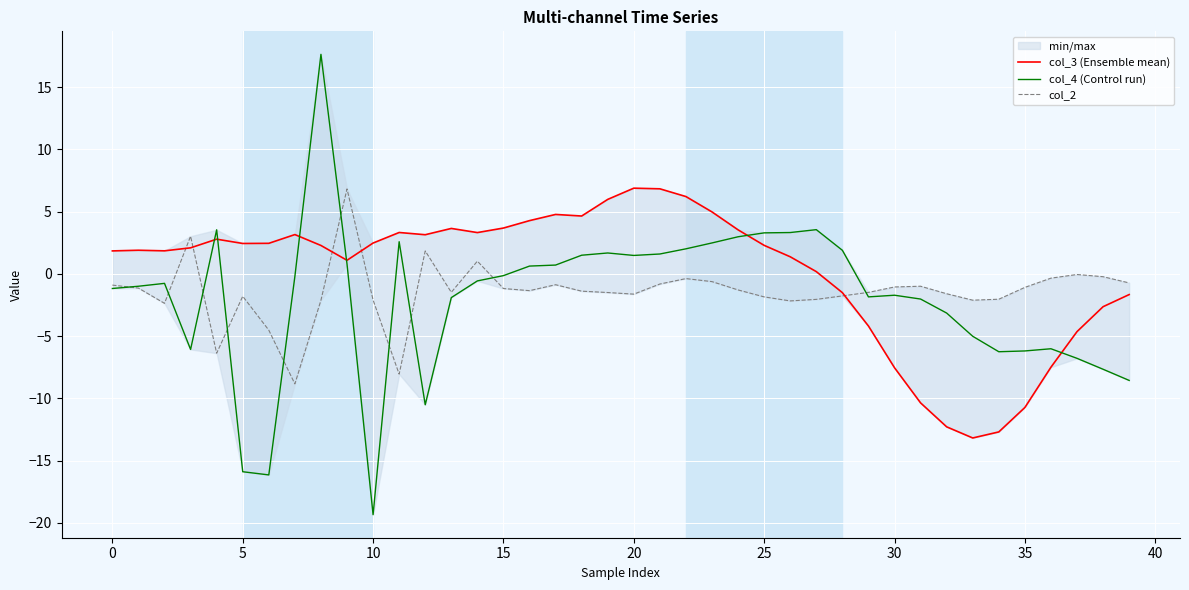

How many times do col_4 (Control run) and col_3 (Ensemble mean) cross each other?

6